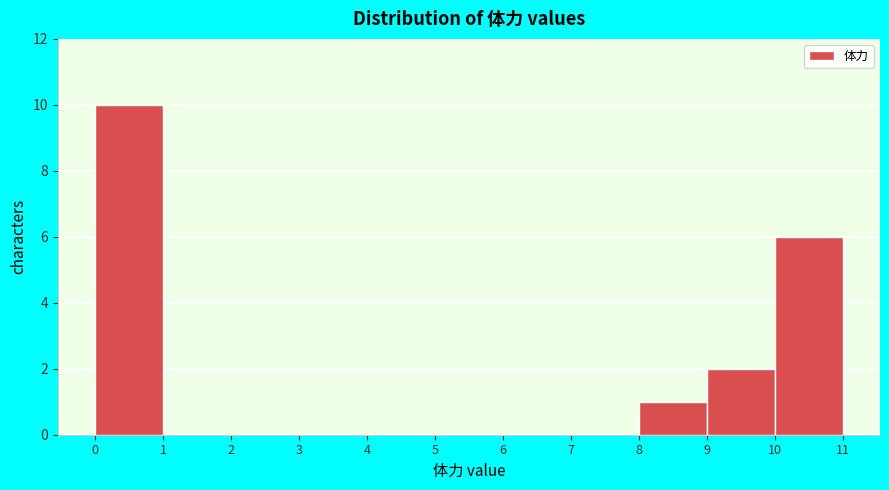

Reading left to right, list every bar in this chart as the range it spans on the x-axis followed by its height. The values are not printed on the chart, so give them approximately, as read against the axis.

0 to 1: 10
1 to 2: 0
2 to 3: 0
3 to 4: 0
4 to 5: 0
5 to 6: 0
6 to 7: 0
7 to 8: 0
8 to 9: 1
9 to 10: 2
10 to 11: 6